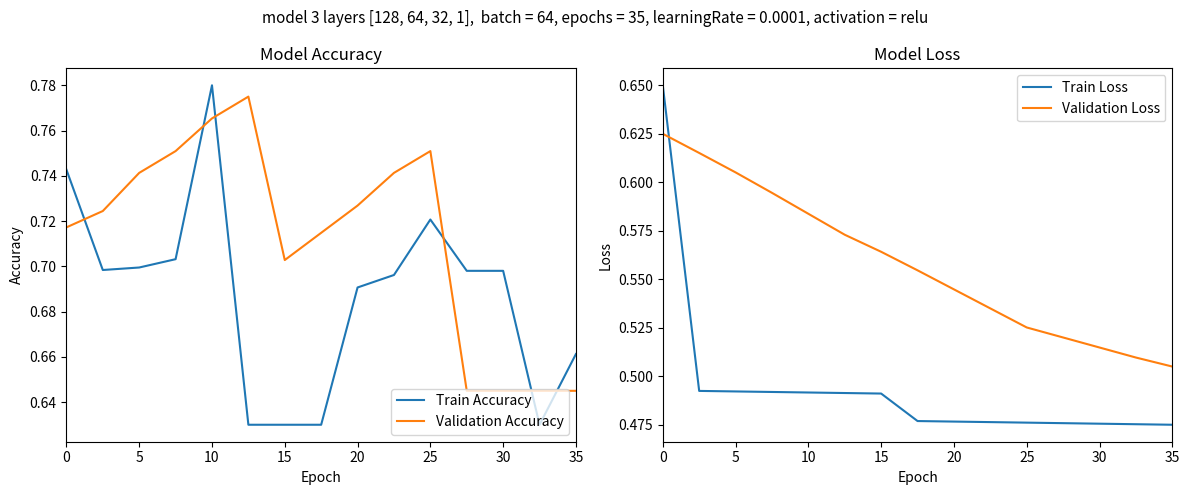

How many intersections are there between Validation Accuracy and Train Accuracy?

6